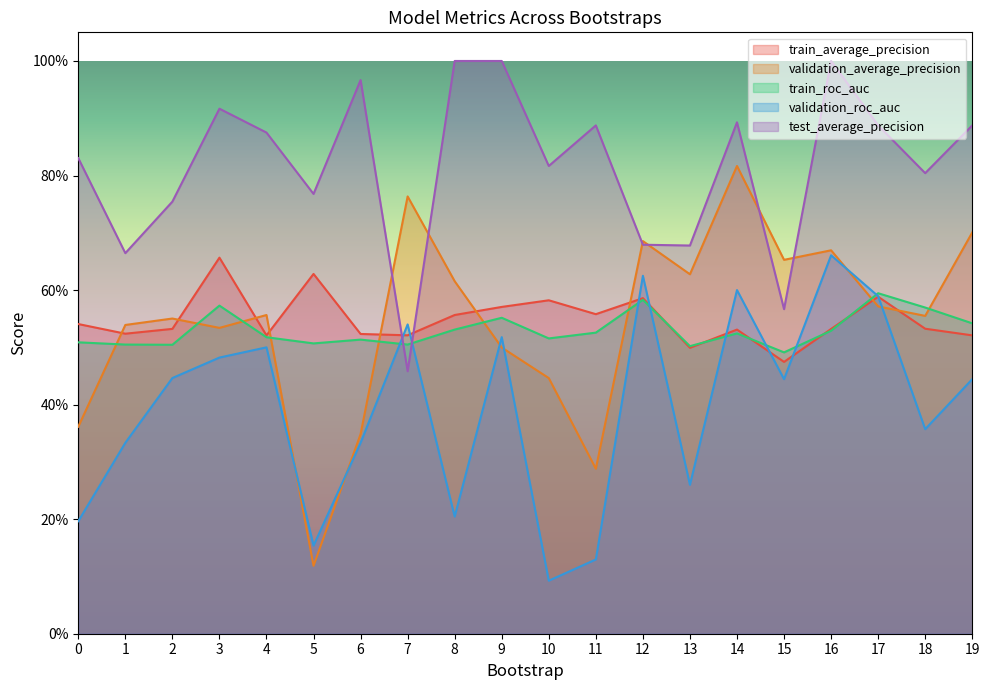

What is the greatest value displayed?

1.0